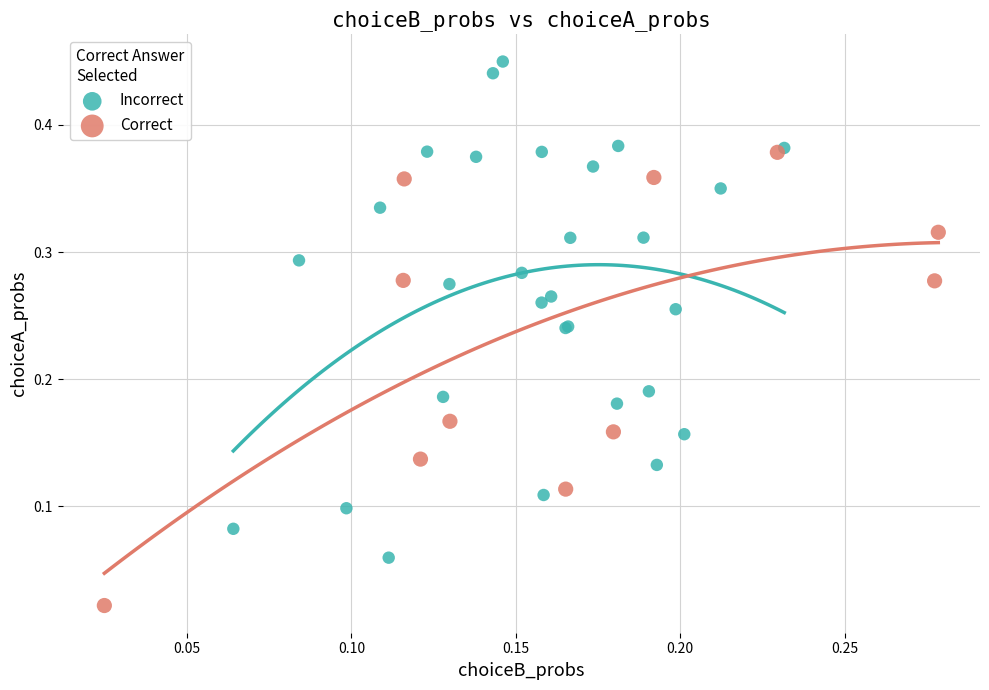

Which series reaches the maximum Y coordinate?

Incorrect